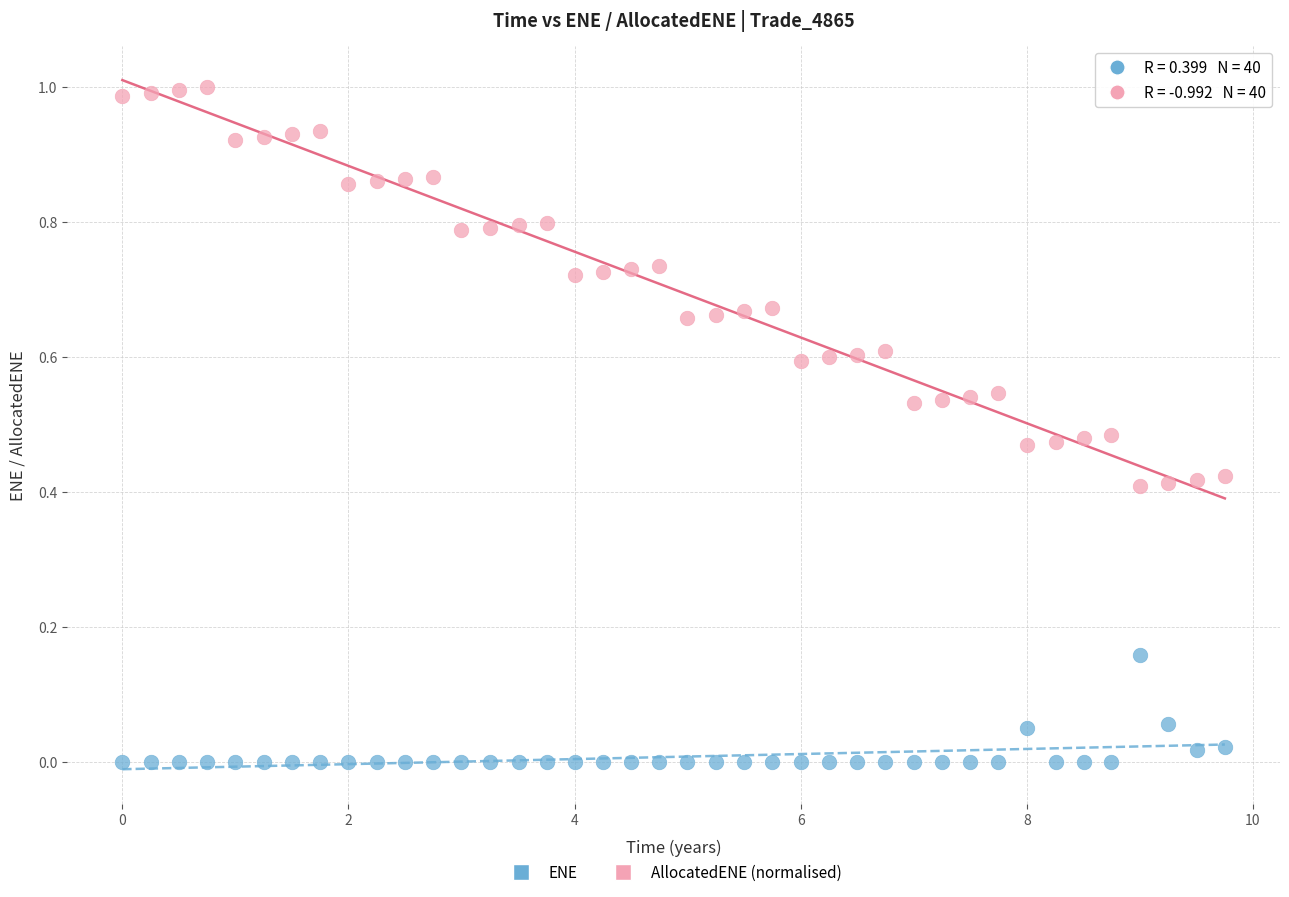

Which series contains the lowest Y value?

ENE